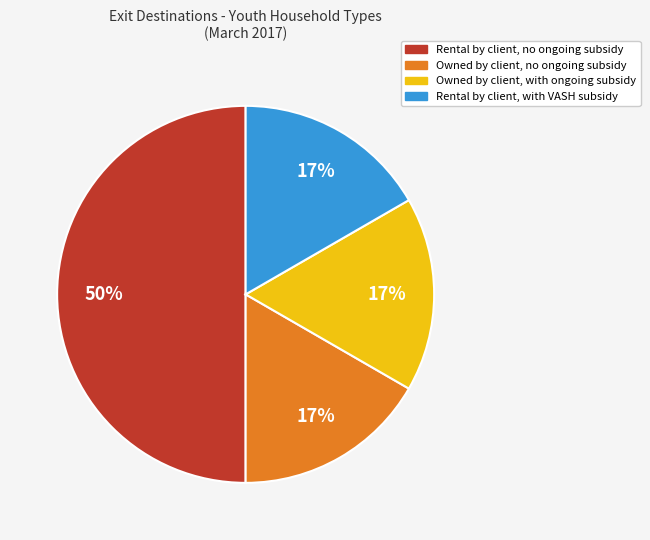

What is the largest slice in the pie chart?

Rental by client, no ongoing subsidy